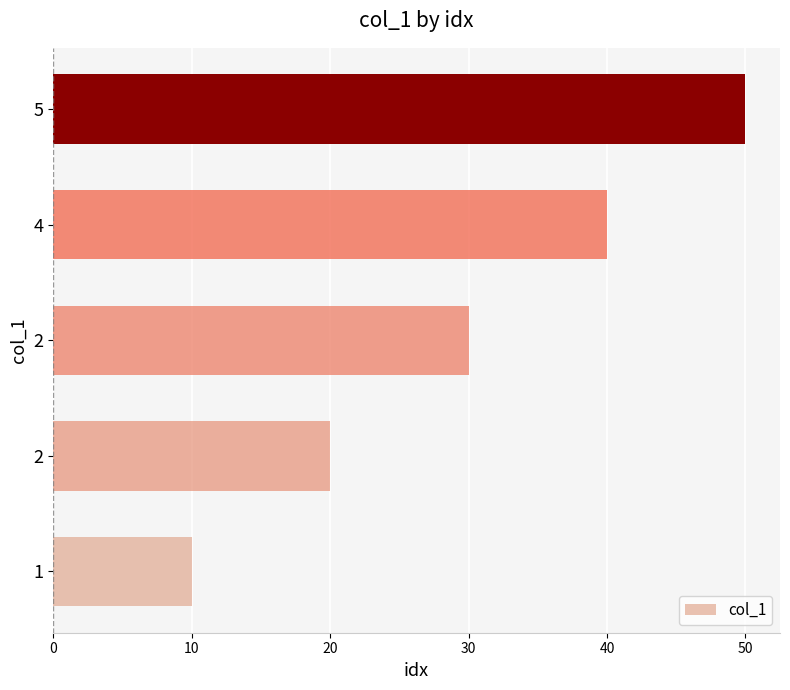

How many bars are there in total?

5